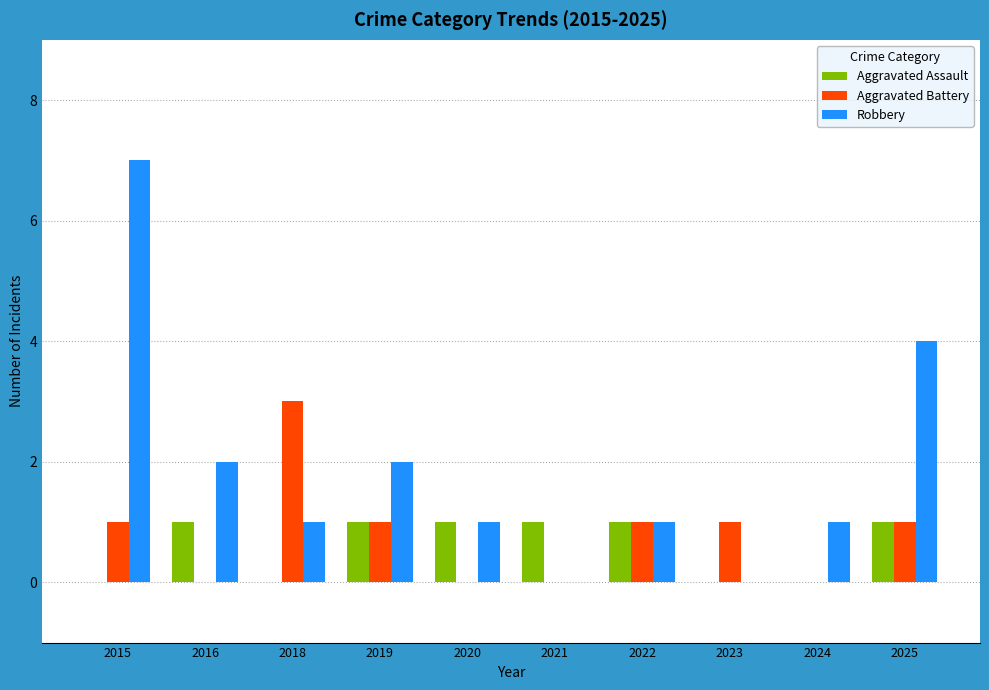

Are the bars horizontal?

No